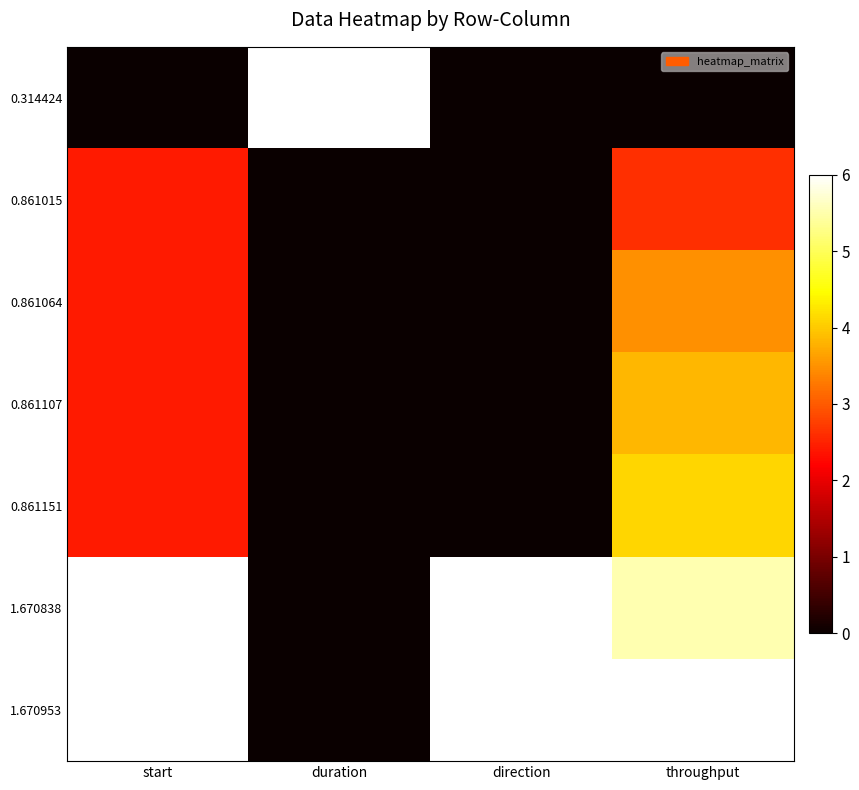

Reading left to right, extract all data points from this chart.

0.314424: start=0.0	duration=6.0	direction=0.0	throughput=0.0
0.861015: start=2.4	duration=0.0	direction=0.0	throughput=2.6
0.861064: start=2.4	duration=0.0	direction=0.0	throughput=3.5
0.861107: start=2.4	duration=0.0	direction=0.0	throughput=3.8
0.861151: start=2.4	duration=0.0	direction=0.0	throughput=4.1
1.670838: start=6.0	duration=0.0	direction=6.0	throughput=5.5
1.670953: start=6.0	duration=0.0	direction=6.0	throughput=6.0